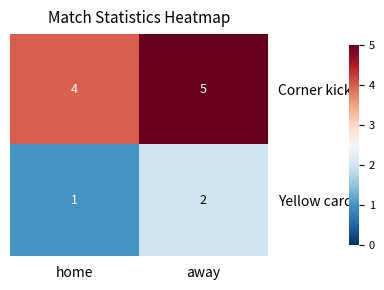

The value of Yellow cards at home is 2. True or false?

False